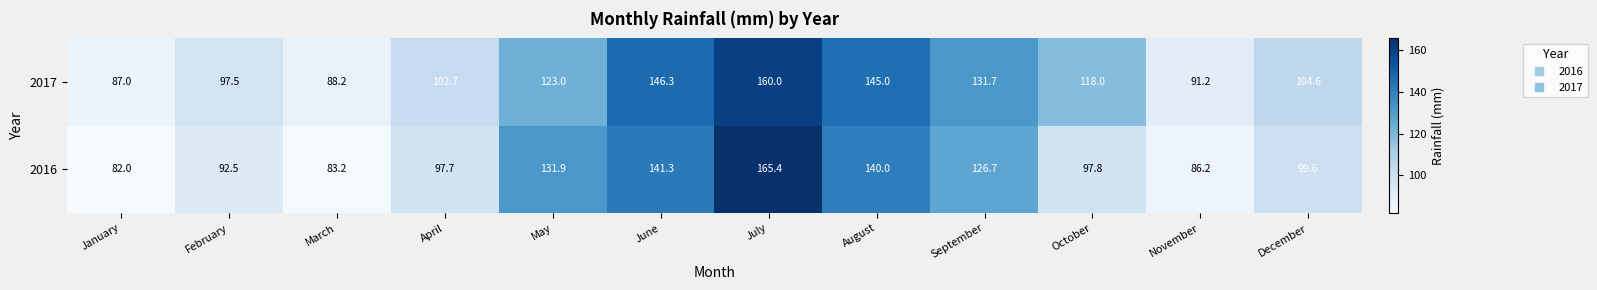

Rank the series by their average value, from lowest to highest.

2016, 2017